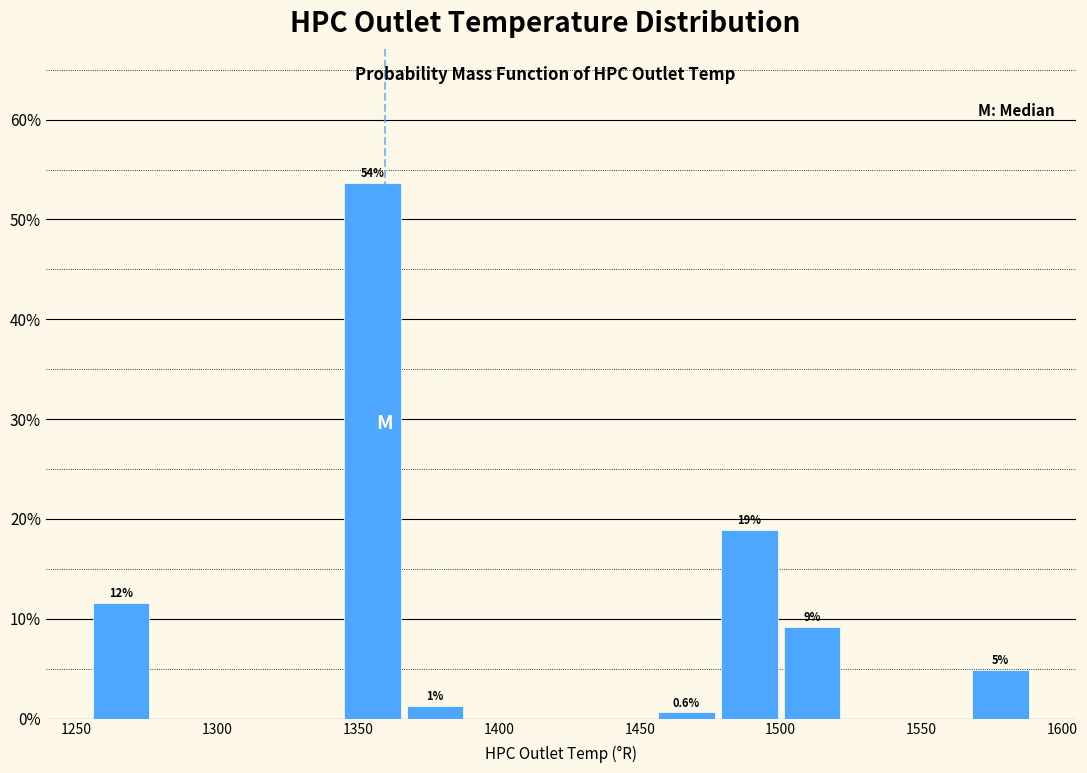

Over which range of the x-axis is the bar tallest?

1345 to 1365